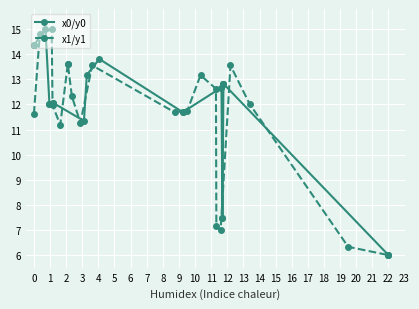

Reading right to left, transcribe all the data shown in this chart.

x0/y0: 6.0	6.0	12.8	12.8	12.8	7.5	7.5	12.7	11.7	11.7	13.8	13.2	11.3	12.1	12.1	12.0	12.0	15.0	14.4	14.4
x1/y1: 6.0	6.3	12.0	13.6	7.0	7.2	12.6	13.2	11.8	11.7	13.6	11.3	12.3	13.6	13.6	11.2	12.0	15.0	14.8	11.6